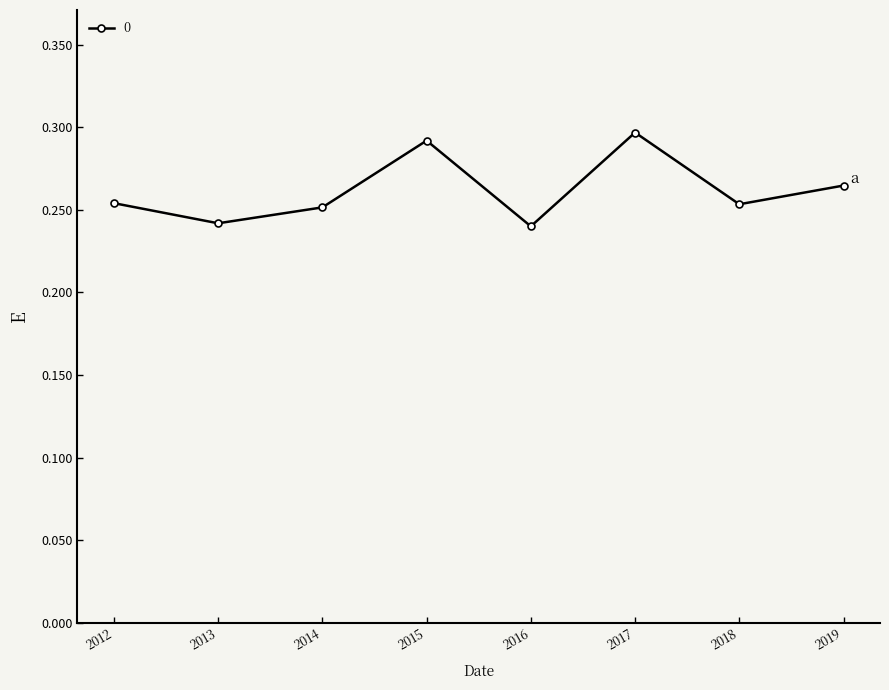

Does the chart display data point markers on the line(s)?

Yes